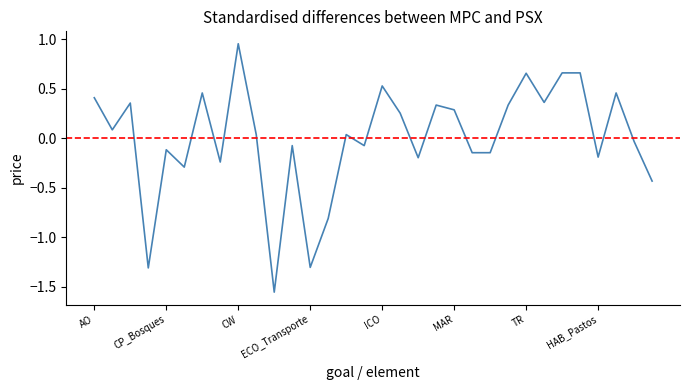

What is the difference between the maximum and minimum values?

2.5